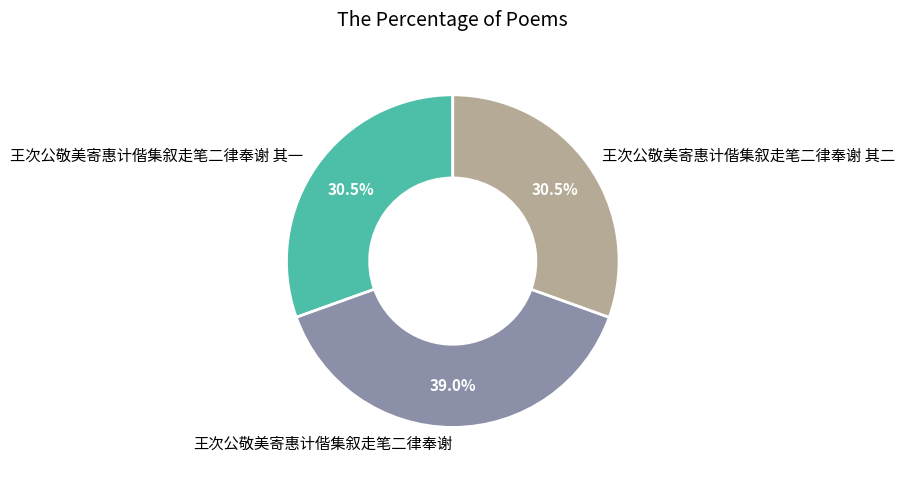

Which slice is the largest?

王次公敬美寄惠计偕集叙走笔二律奉谢